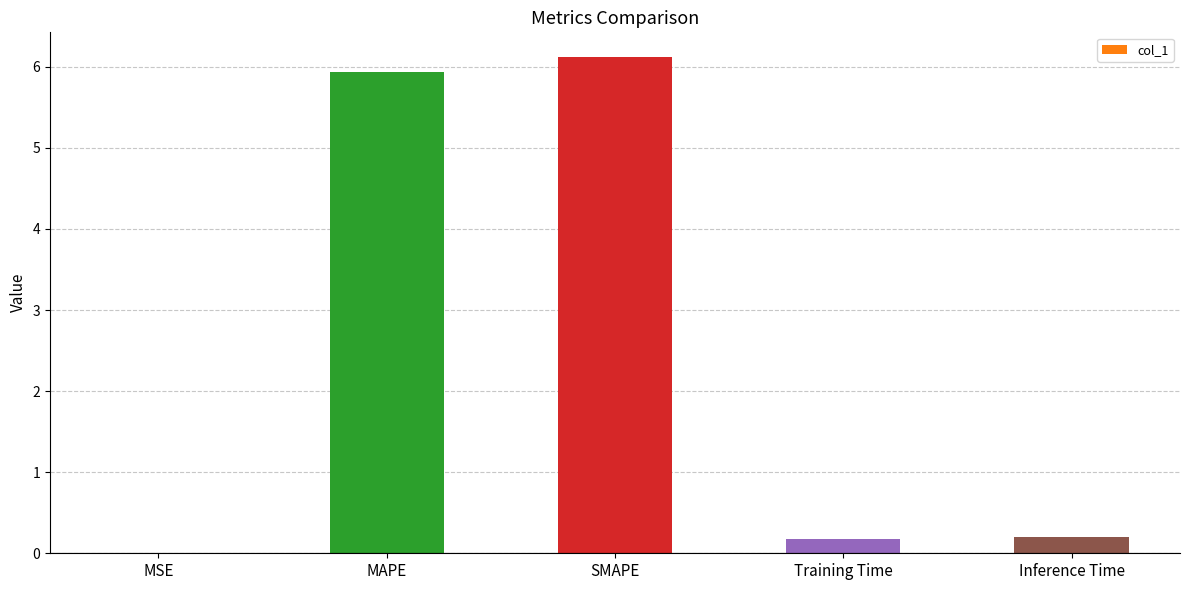

Which category has the highest value across all series?

SMAPE